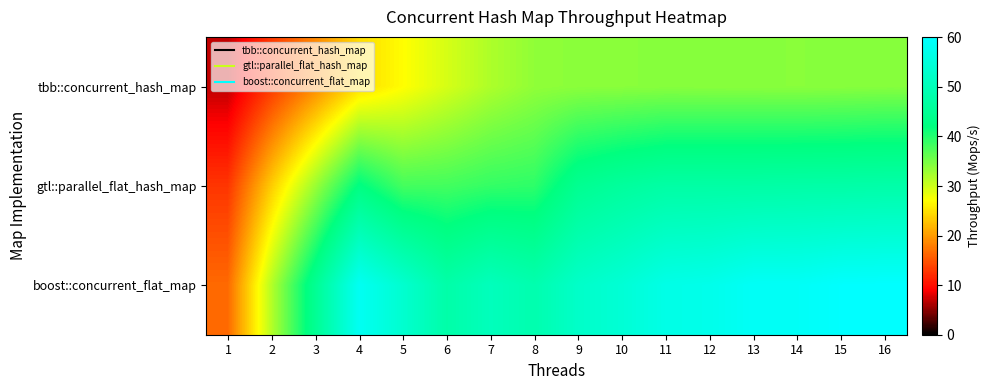

At which category is the sum across all series the highest?

16